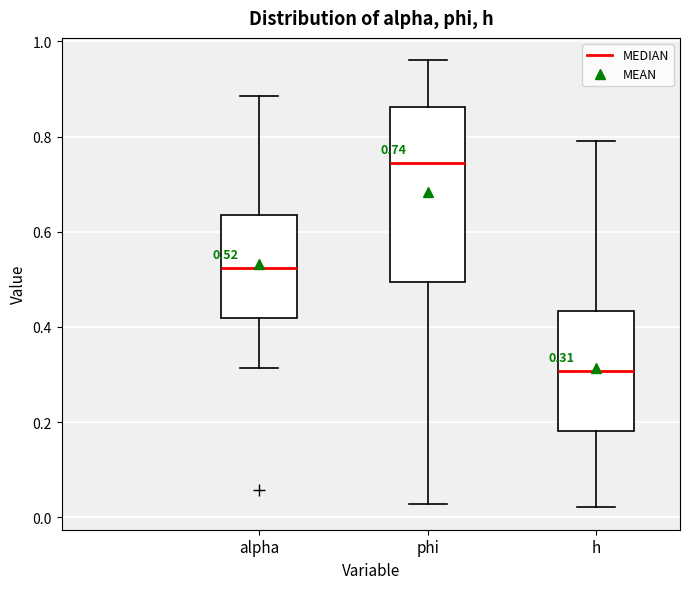

Which box has the highest median line?

phi